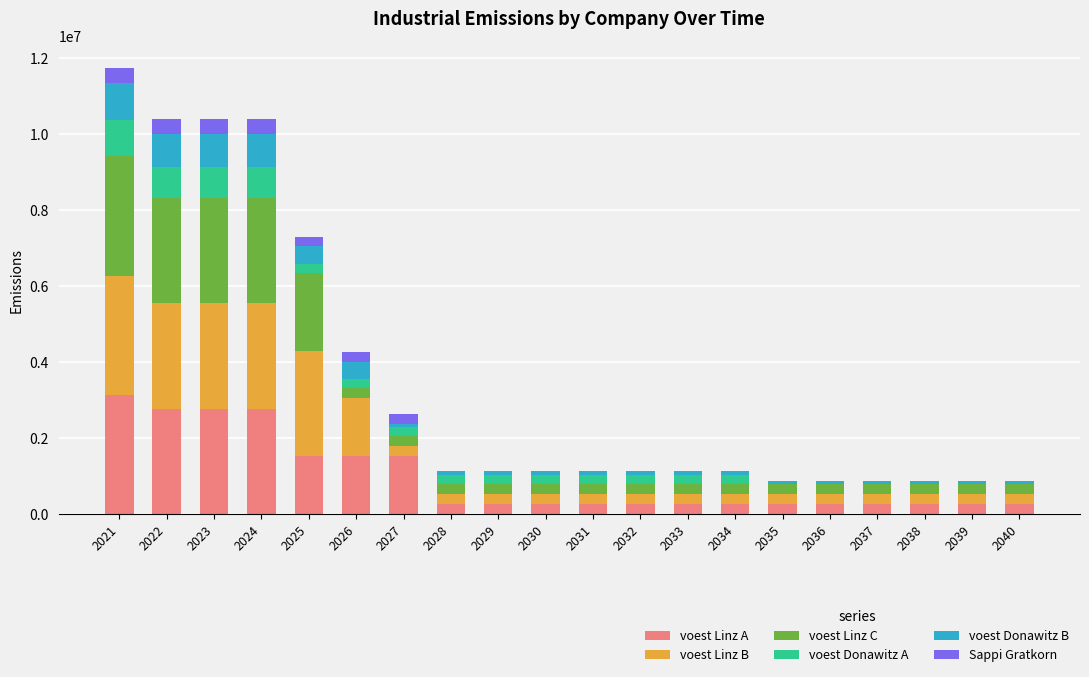

Are the bars grouped side by side (vs. stacked)?

No